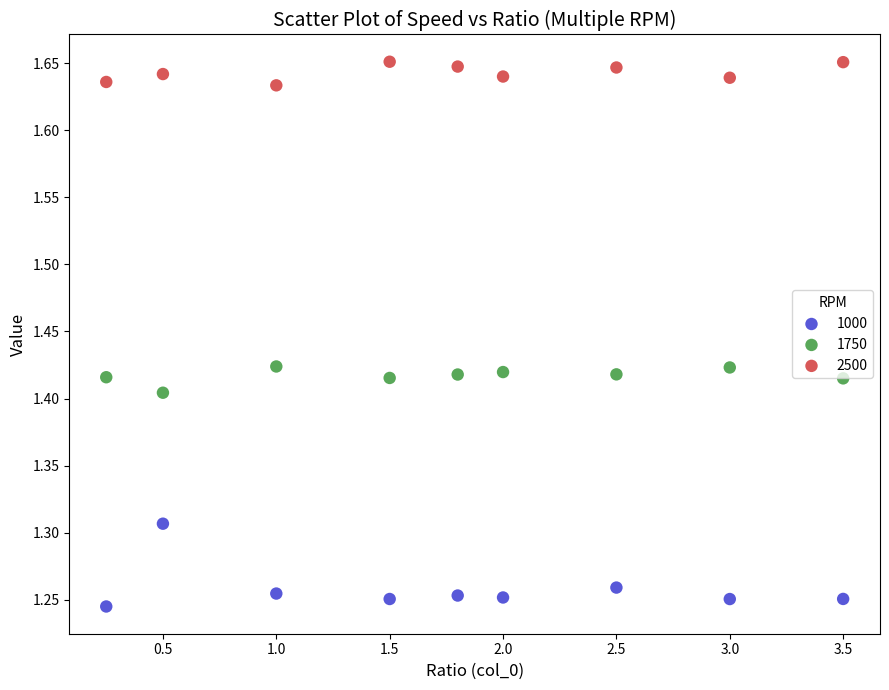

Which series has the widest spread of Y values?

1000